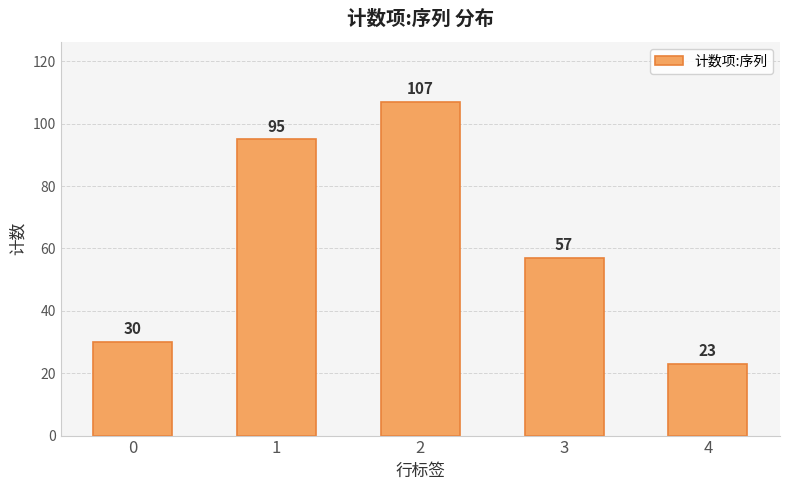

Are the bars grouped side by side (vs. stacked)?

No